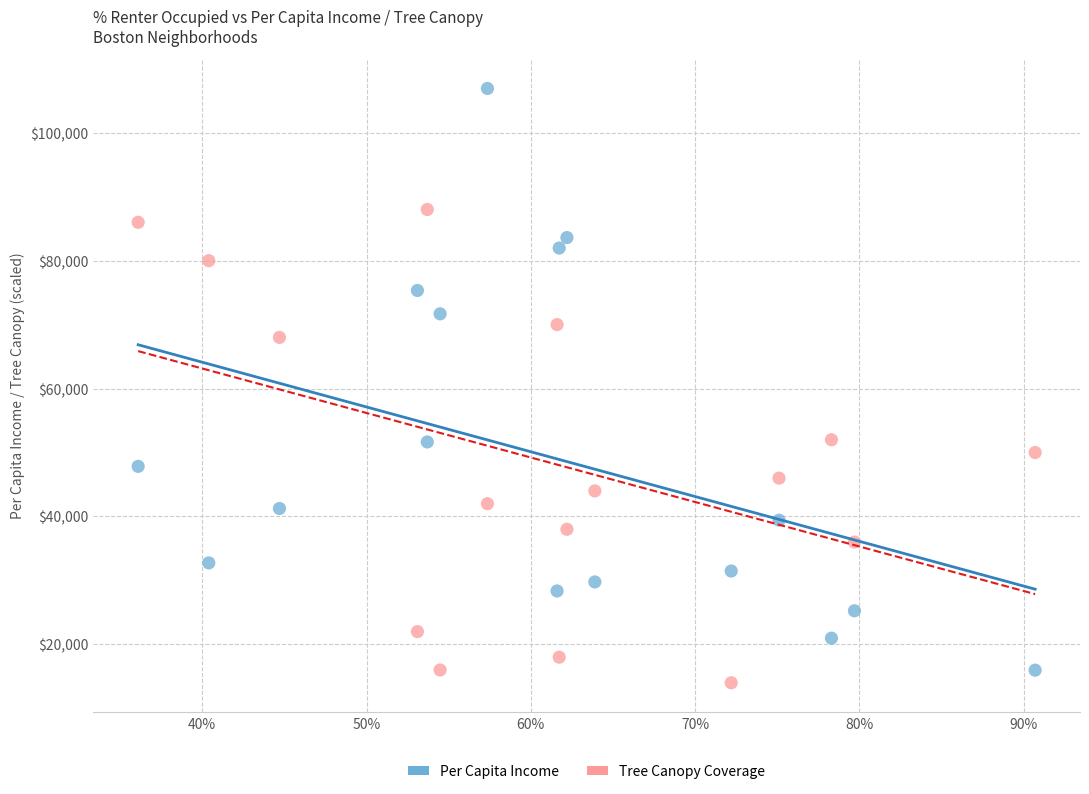

Across all data points, what is the range of Y values (max minus min)?

92923.4